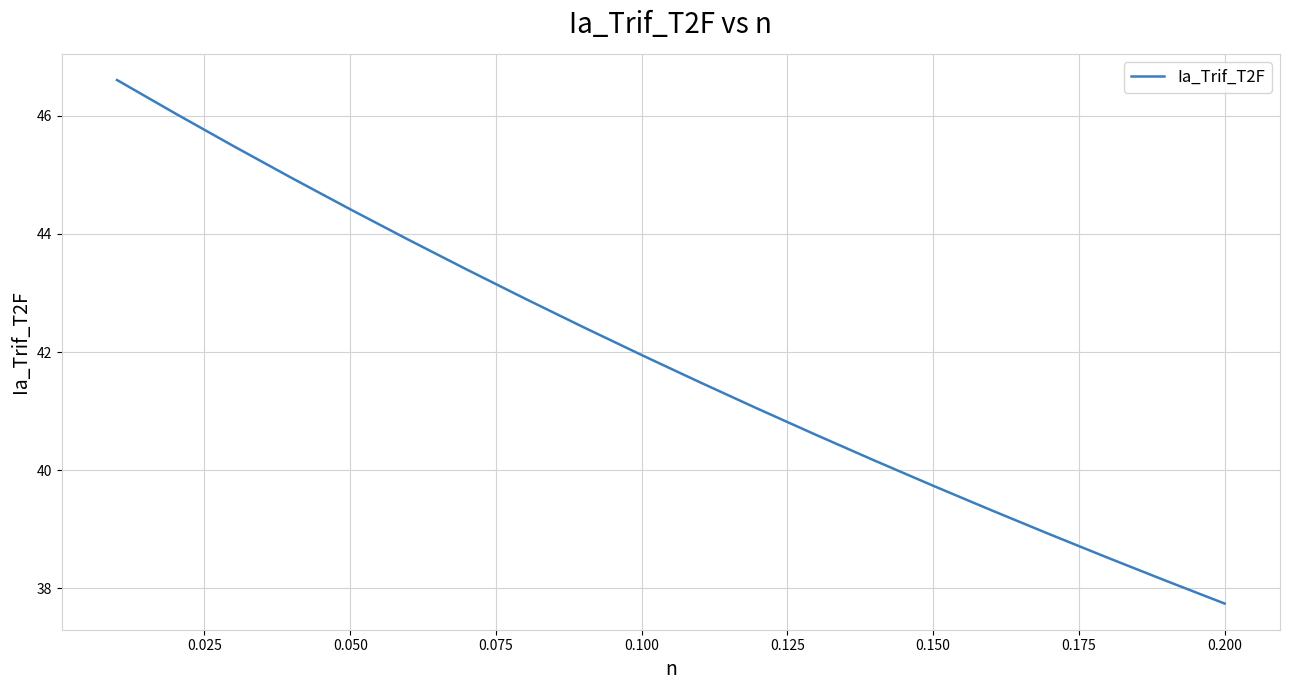

What is the difference between the maximum and minimum values?

8.9